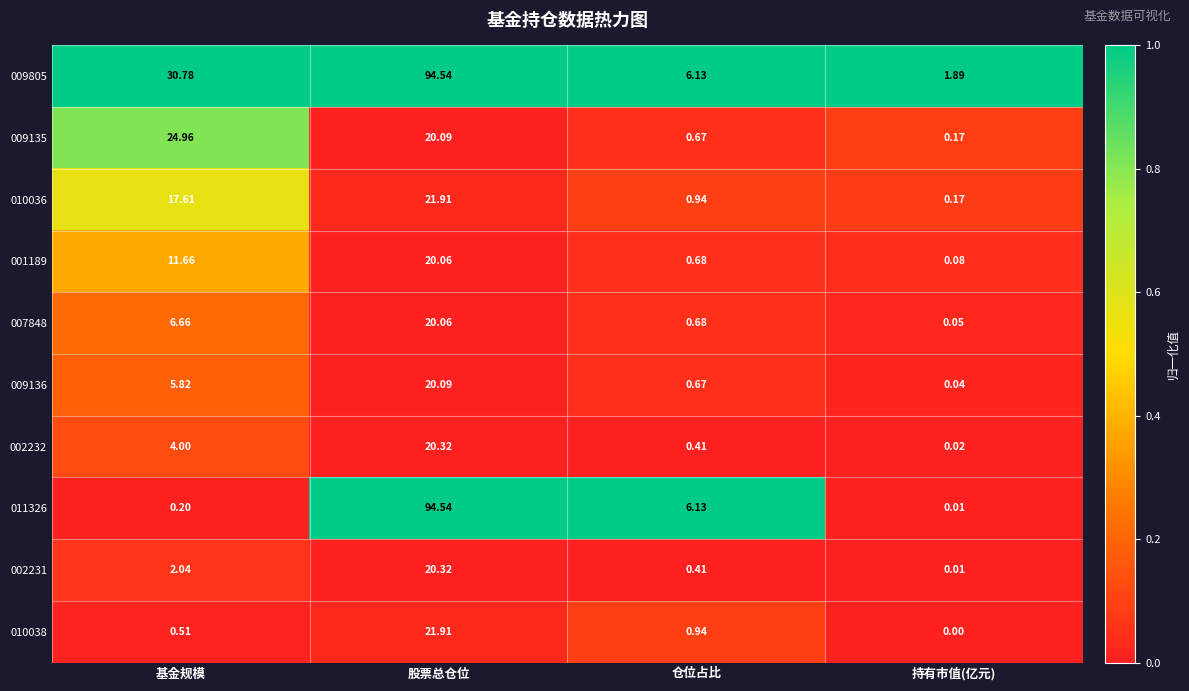

Rank the categories by 009135 value from lowest to highest.

持有市值(亿元), 仓位占比, 股票总仓位, 基金规模